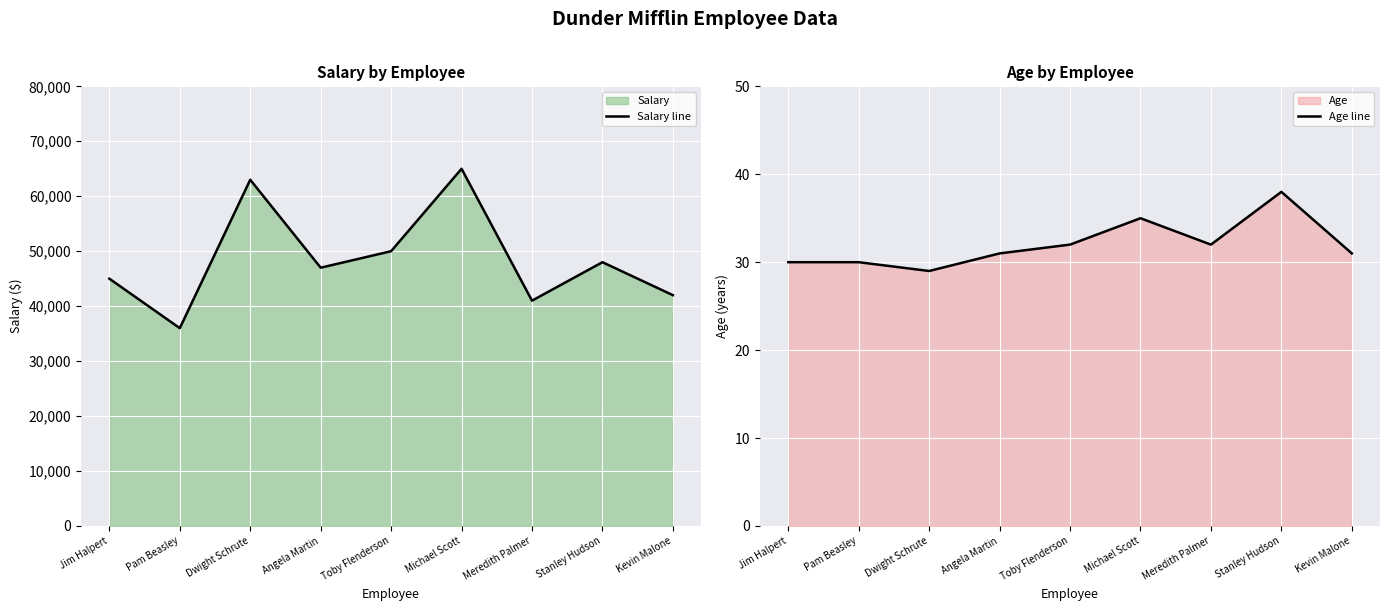

True or false: Salary line and Age line cross at least once.

False